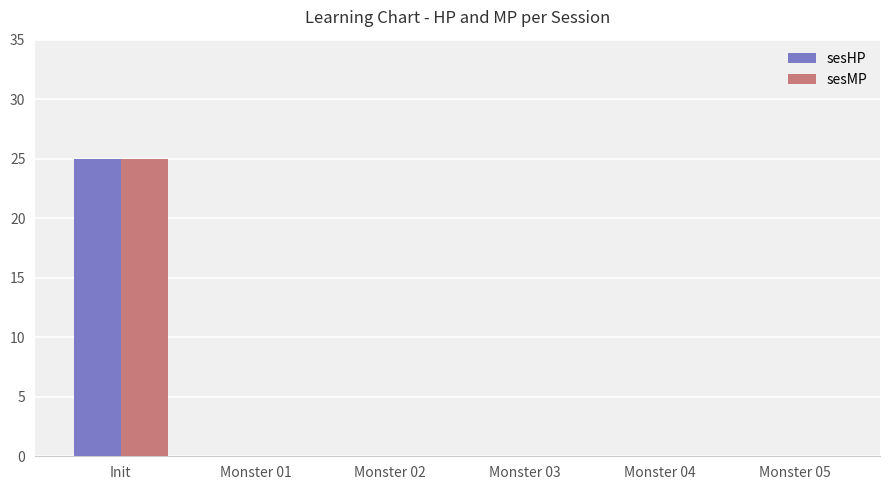

What is the highest value of the sesMP series?

25